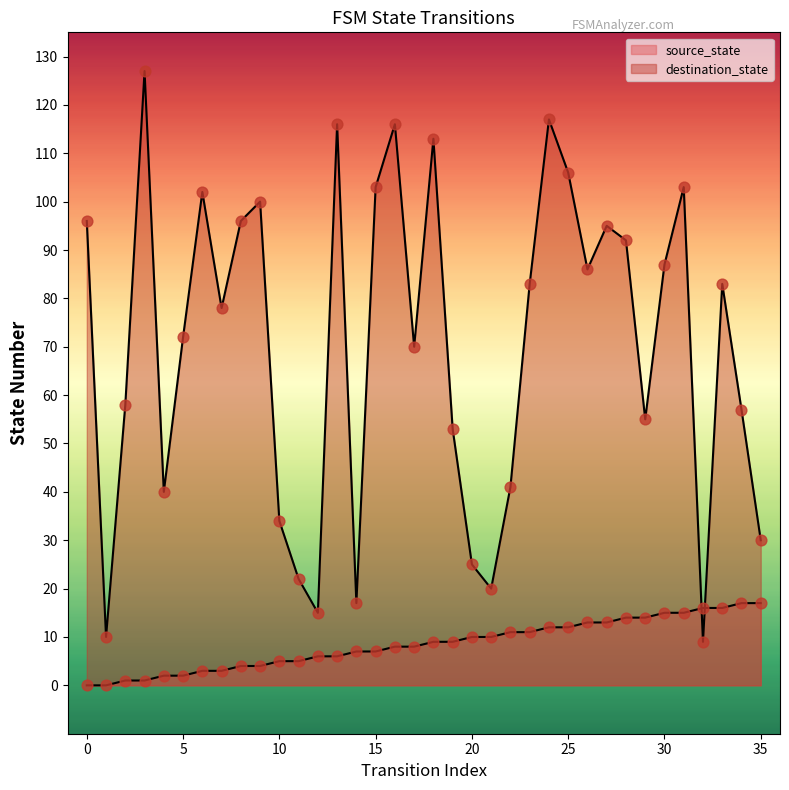

What are all the series names shown in the legend?

source_state, destination_state